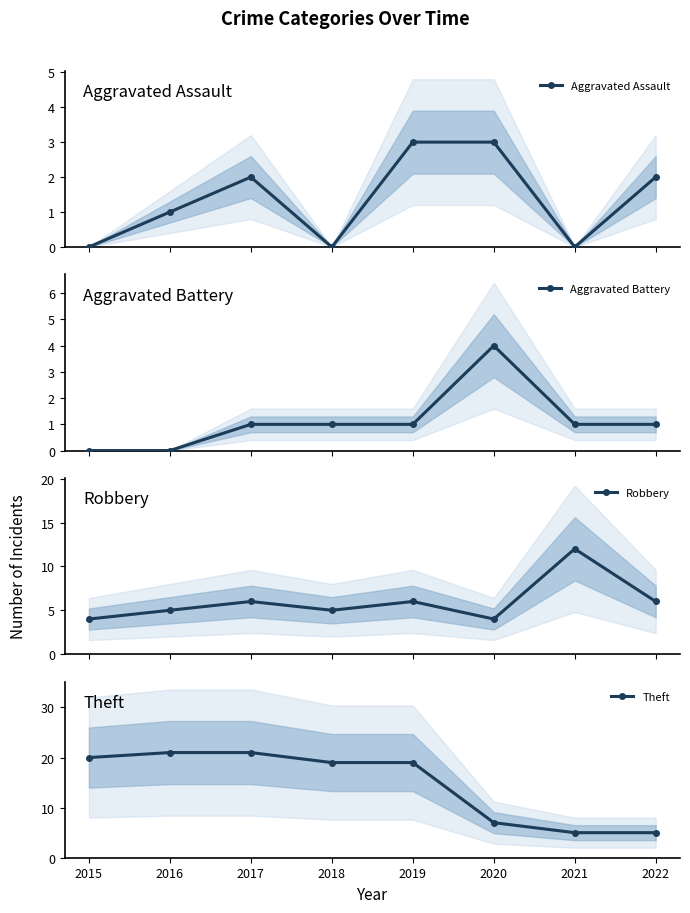

Reading right to left, what are all the values shown in this chart?

Aggravated Assault: 2	0	3	3	0	2	1	0
Aggravated Battery: 1	1	4	1	1	1	0	0
Robbery: 6	12	4	6	5	6	5	4
Theft: 5	5	7	19	19	21	21	20